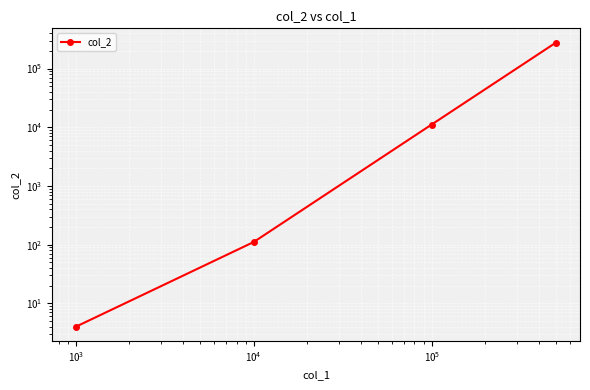

The chart shows a value of 469152 at $\mathdefault{10^{4}}$. True or false?

False